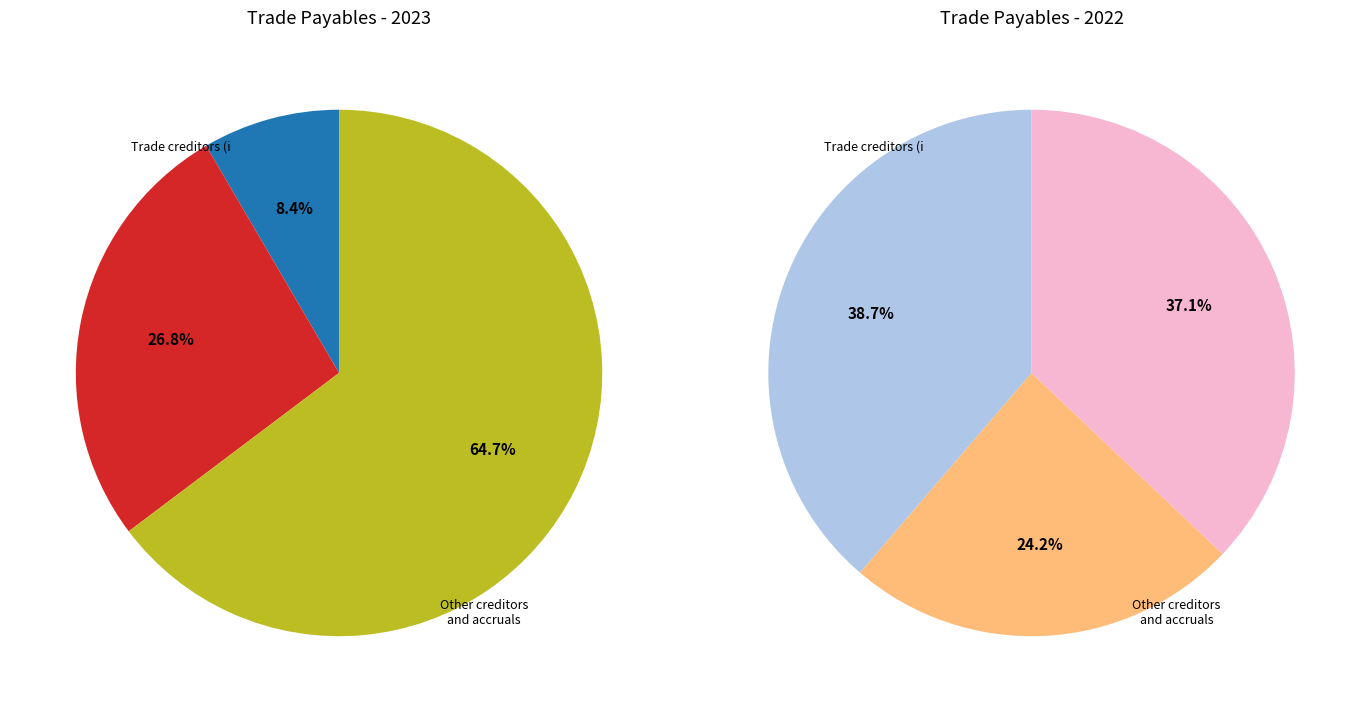

Rank the categories by 2023 value from lowest to highest.

Trade creditors (i, Other creditors and accruals, Trade payables to related parties (ii)